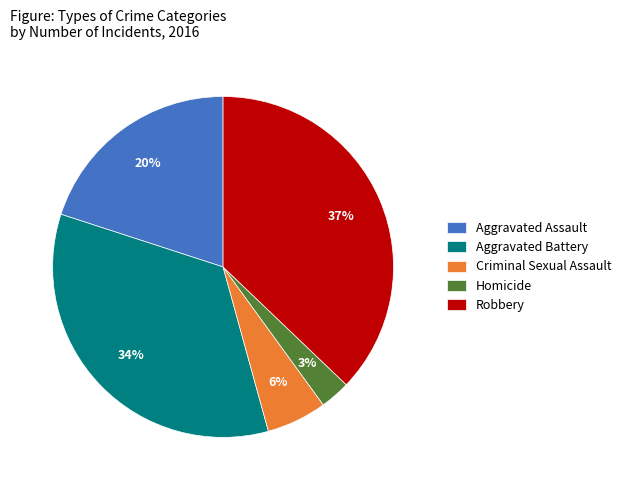

To the nearest percent, what percentage of the pie is Criminal Sexual Assault?

6%